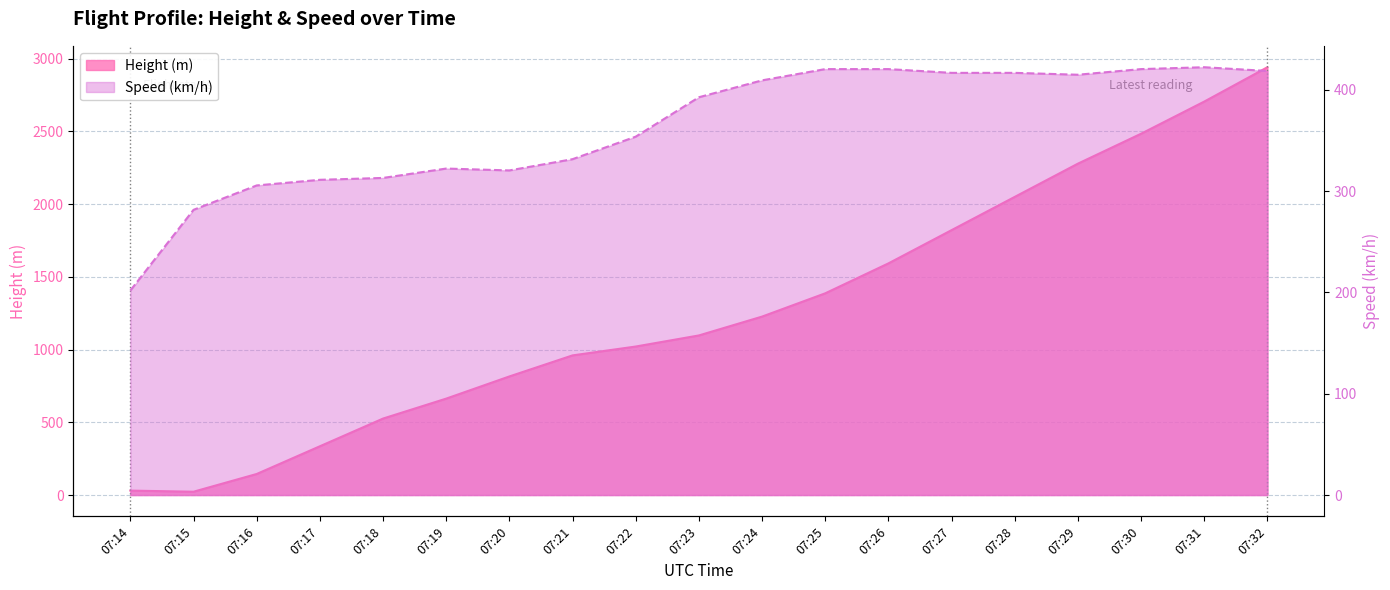

True or false: Height has a value of 2278.4 at 07:29.

True